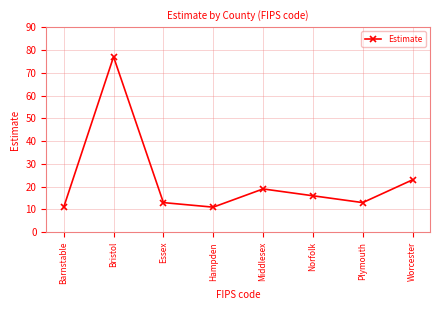

True or false: the data shows 8 at Plymouth.

False